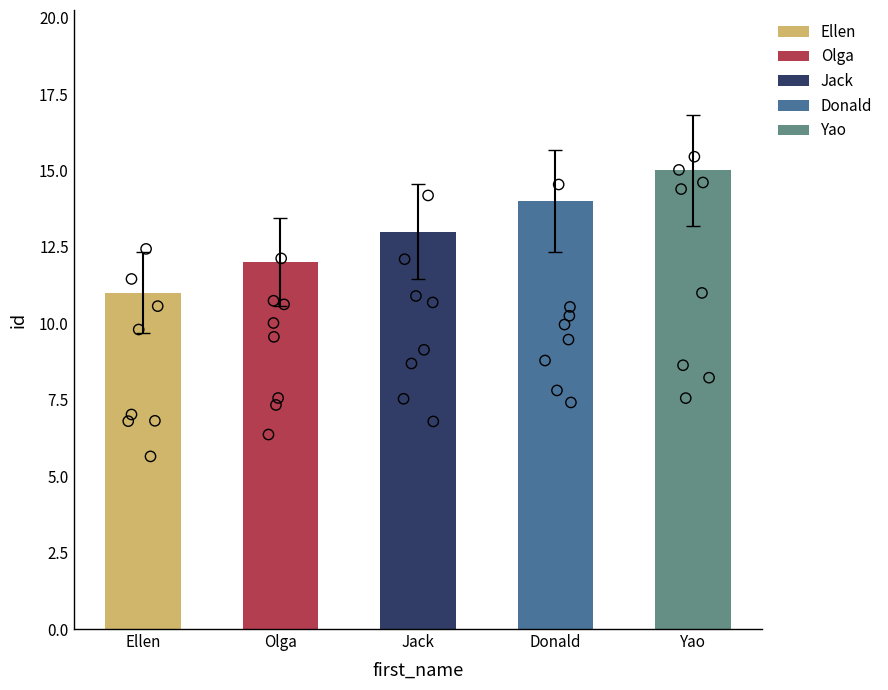

Approximately how many times larger is the value at Ellen compared to Donald?

0.8